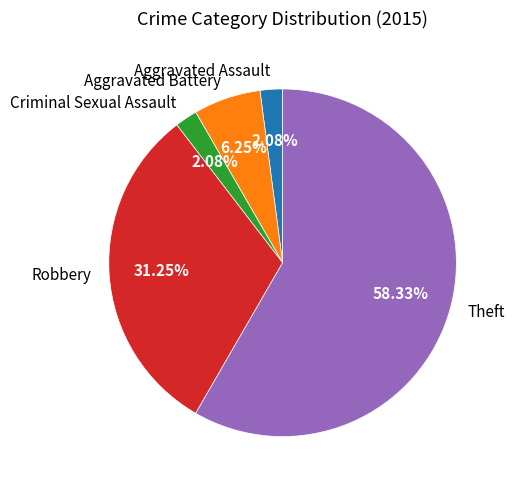

What is the total percentage of Robbery and Theft?

89.6%